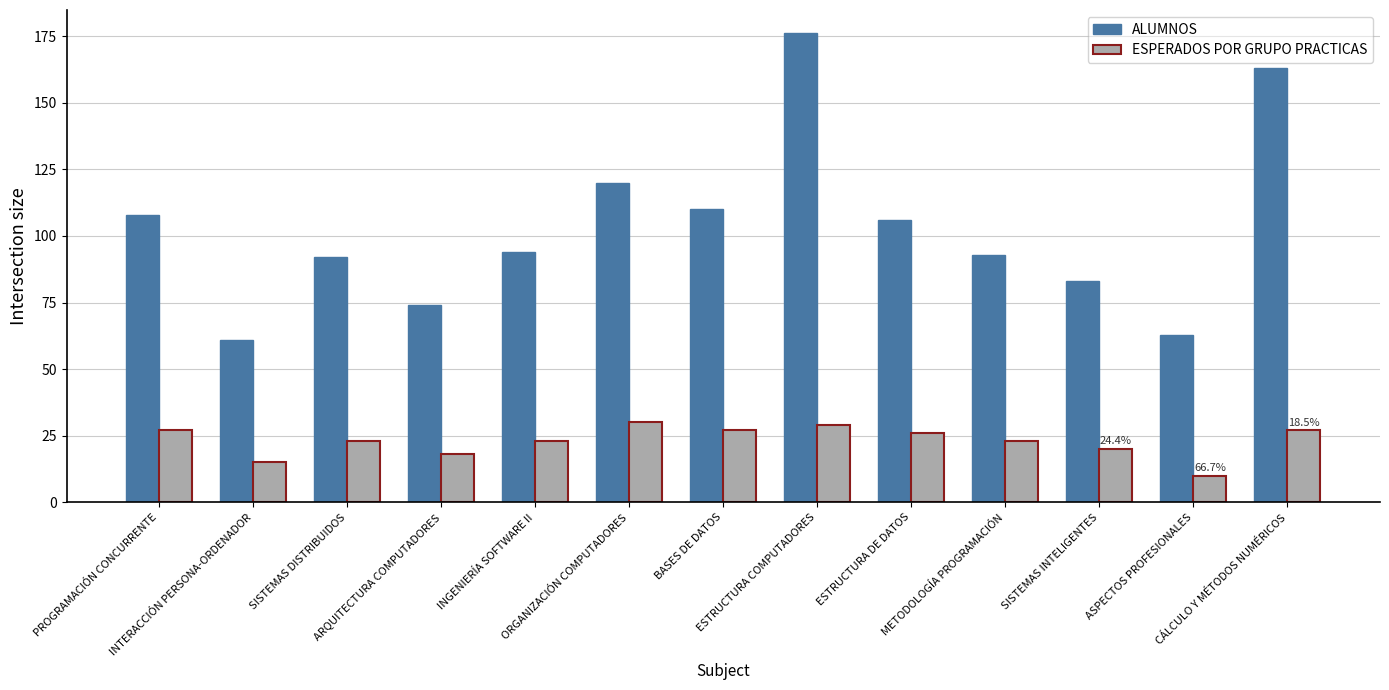

How many values in the ALUMNOS series are below 94?

6